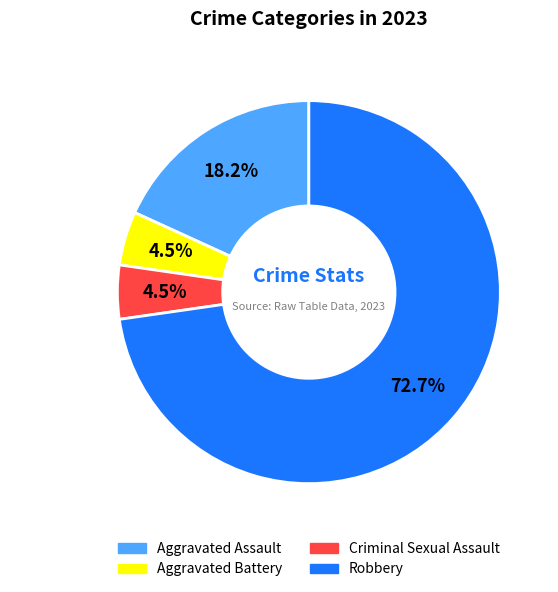

Which category has the biggest portion of the pie?

Robbery